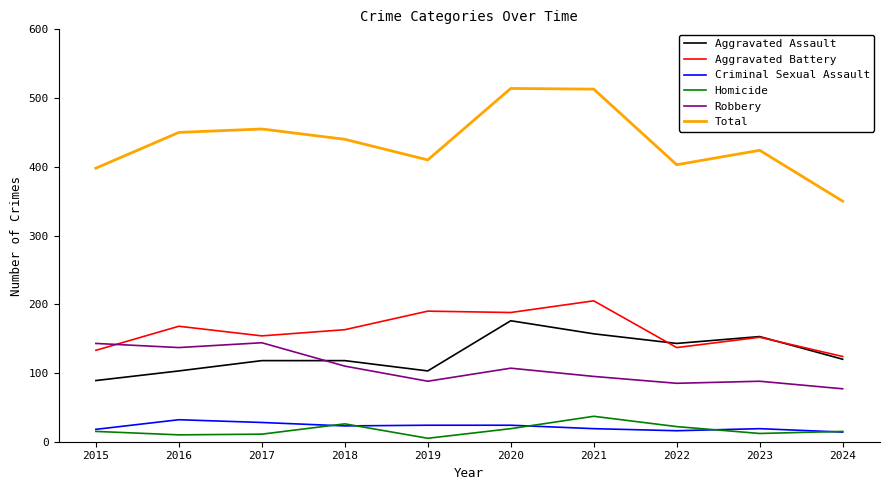

What is the maximum value for Total?

514